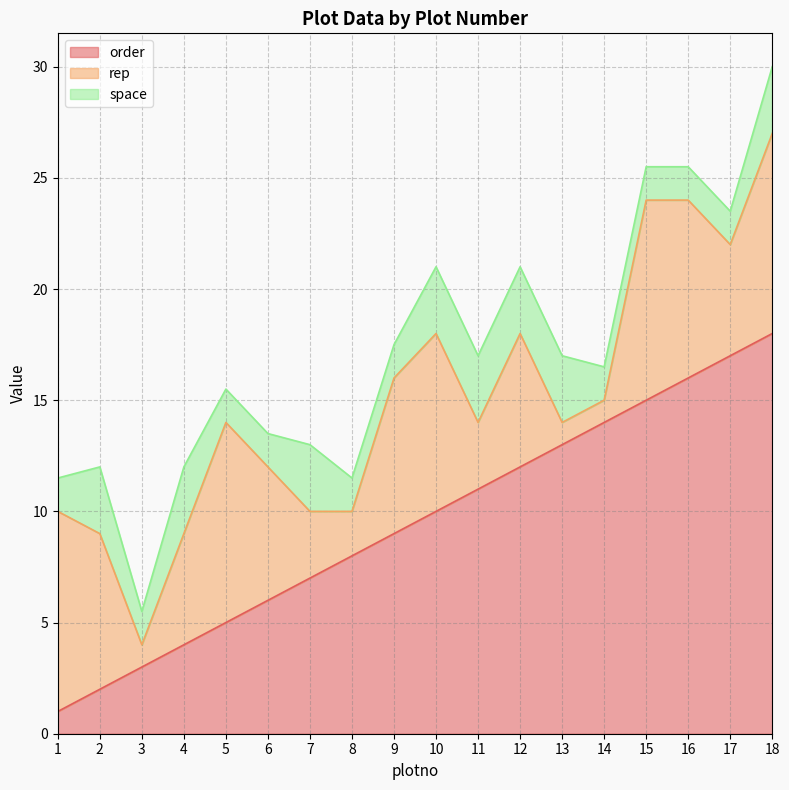

Between which two adjacent categories do space and order first intersect?

2 and 3